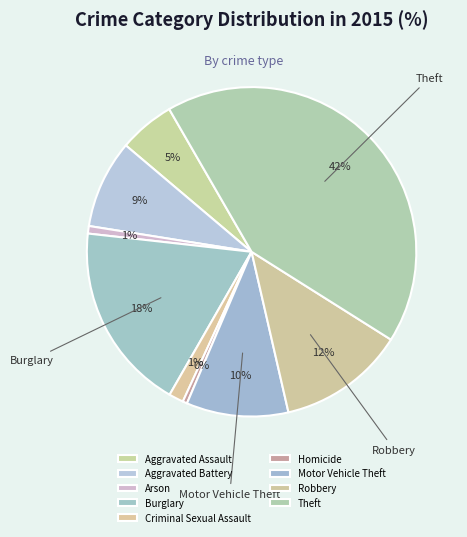

Count the number of slices in the pie.

9